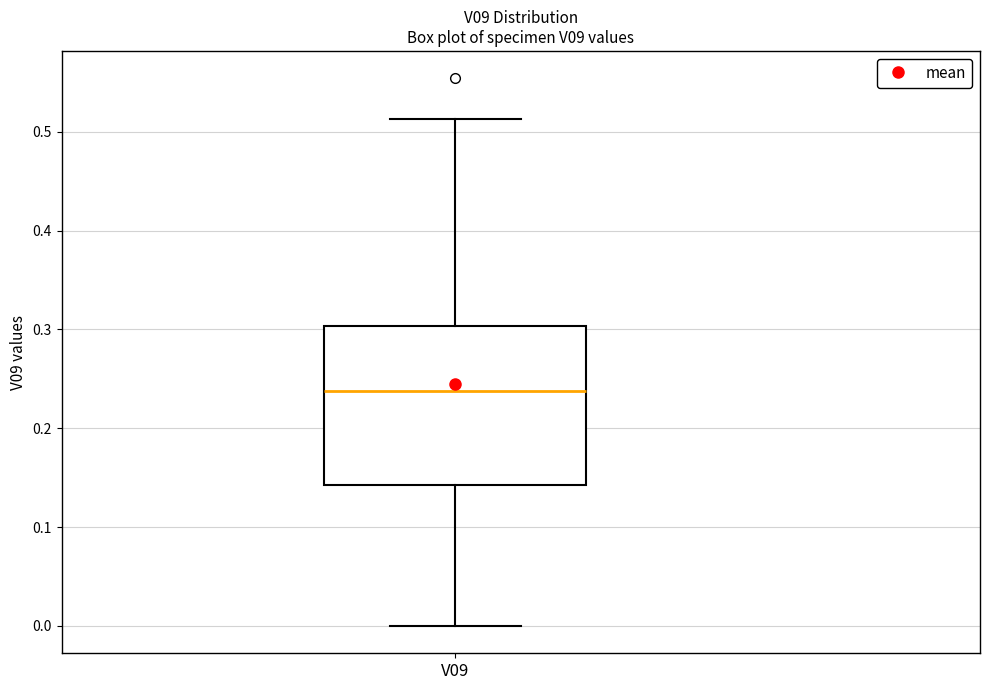

Read this box plot against the y-axis: the position of the median line, the range covered by the box, and the ends of both whiskers. The values are not printed on the chart, so give them approximately, as read against the axis.

median 0.24, box 0.14 to 0.30, whiskers 0.00 to 0.51